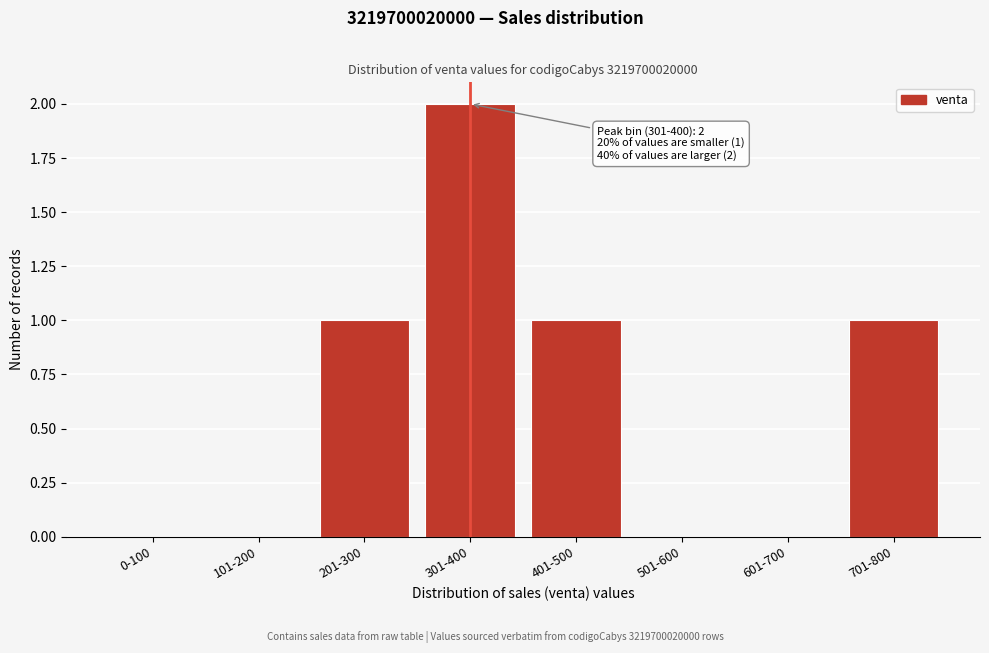

Reading left to right, what are all the values shown in this chart?

0-100=0	101-200=0	201-300=1	301-400=2	401-500=1	501-600=0	601-700=0	701-800=1